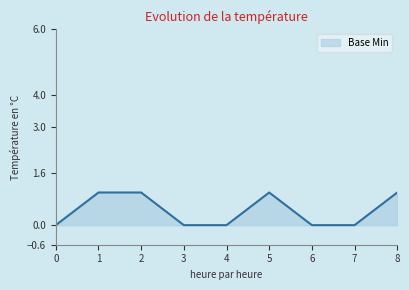

Count the number of data series in this chart.

1